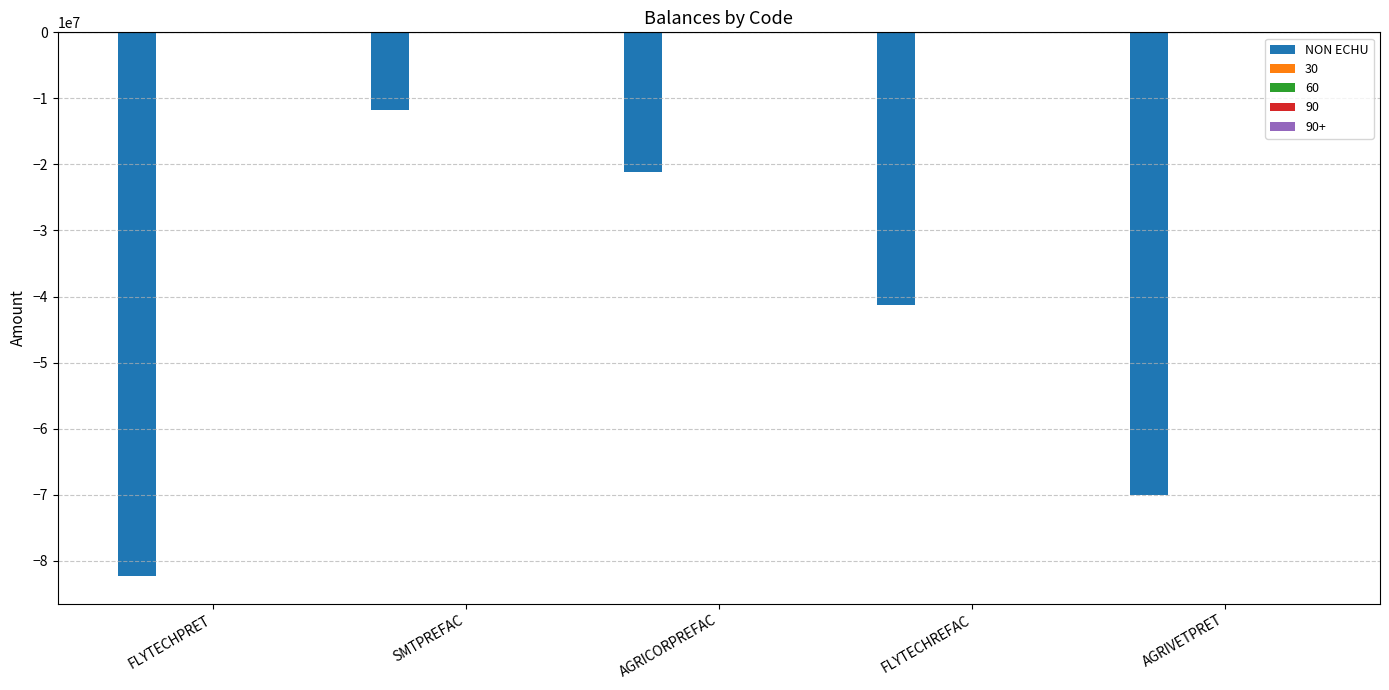

What is the difference between the second highest and minimum values?

61160532.9